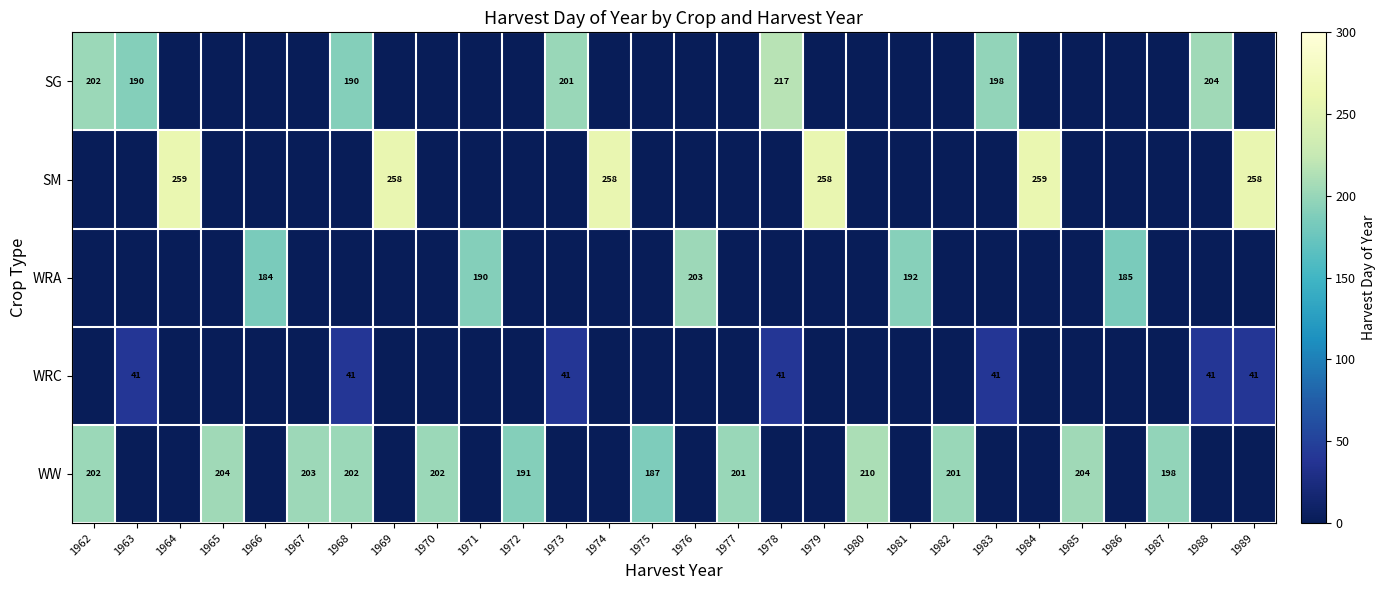

True or false: WRA has a value of 203 at 1976.

True